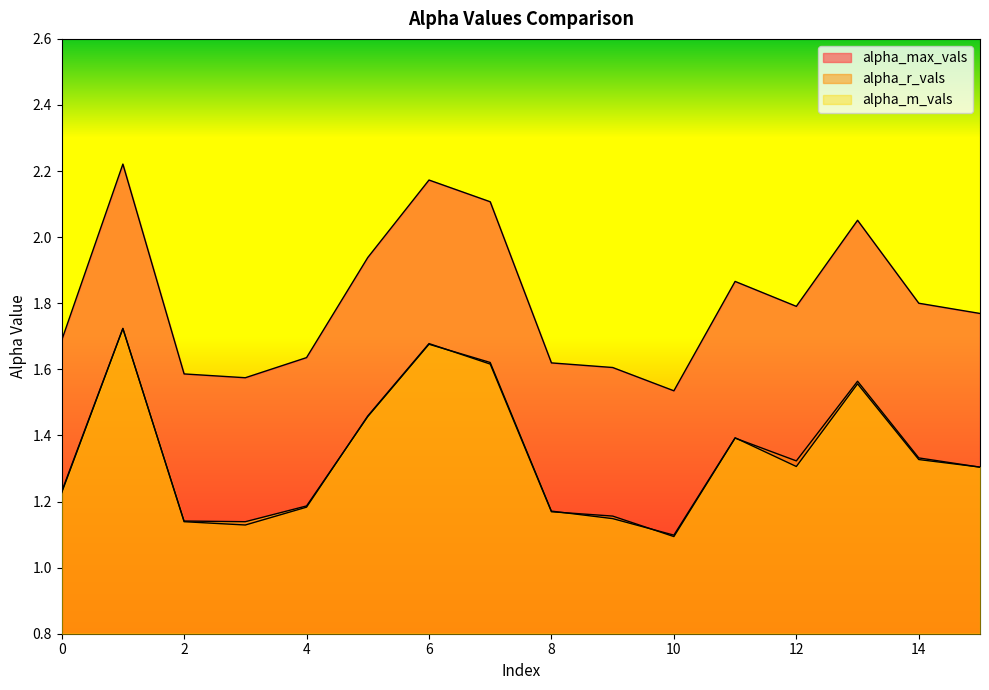

How many lines are shown in the chart?

3